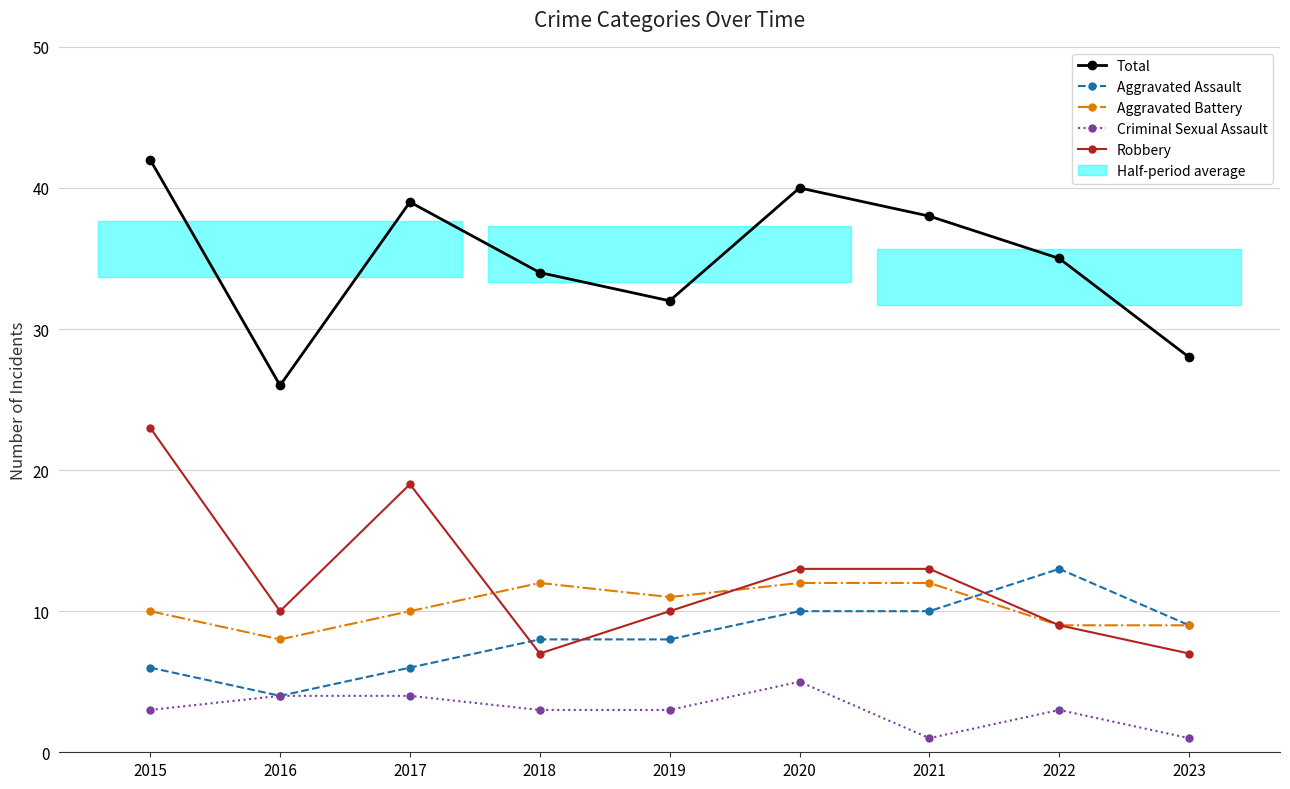

Where is Total nearest to the value 34?

2018